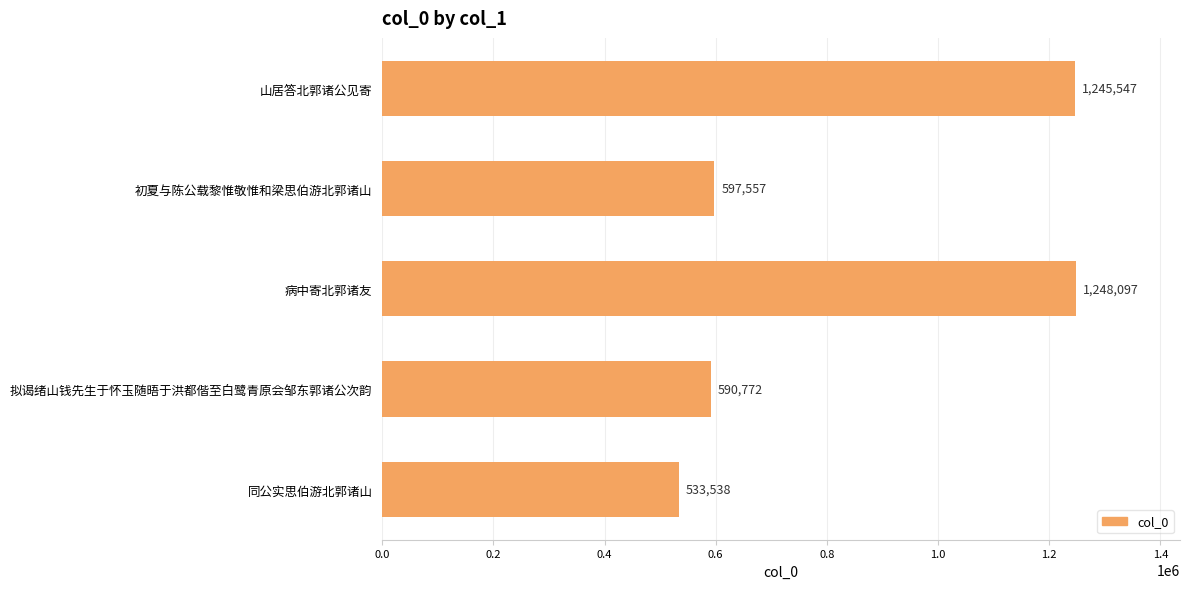

What position from the top is 病中寄北郭诸友?

3